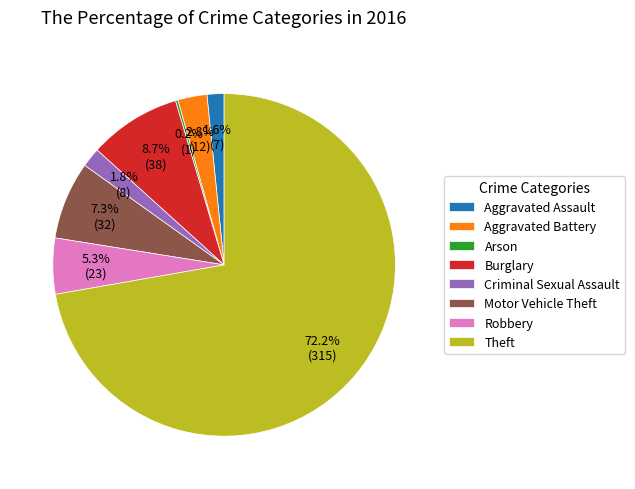

Does any single category account for the majority?

Yes